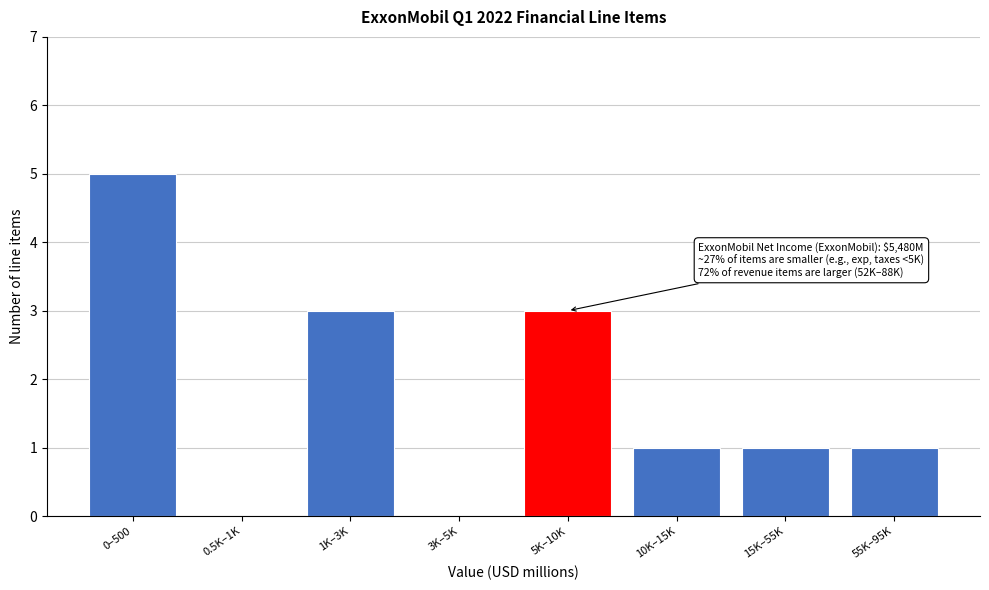

What is the maximum value shown in the chart?

5